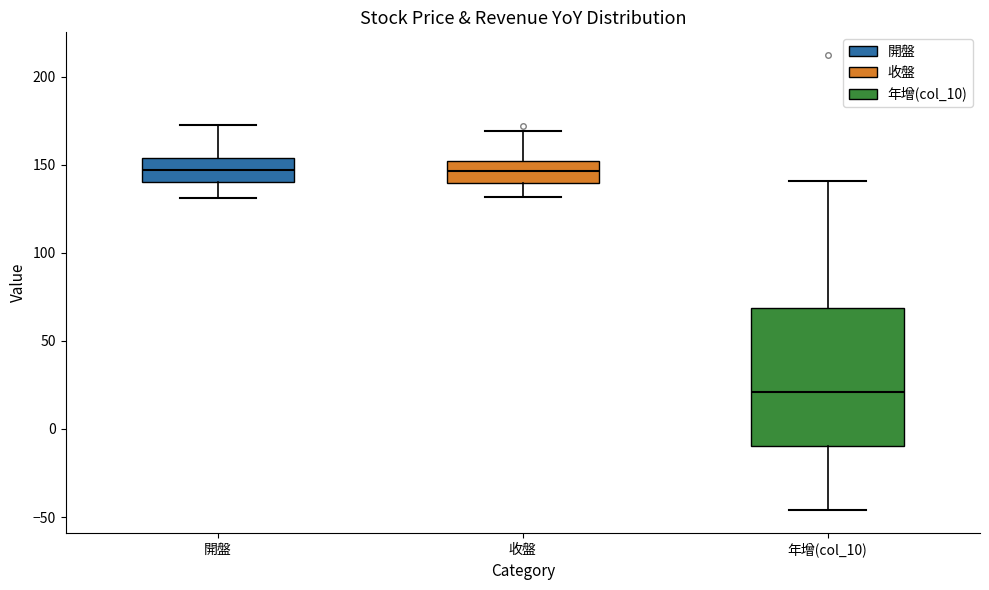

Reading left to right, read every box against the y-axis: the position of its median line, the range the box covers, and the ends of its whiskers. The values are not printed on the chart, so give them approximately, as read against the axis.

開盤: median 145, box 140 to 155, whiskers 130 to 175
收盤: median 145, box 140 to 150, whiskers 130 to 170
年增(col_10): median 20, box -10 to 70, whiskers -45 to 140